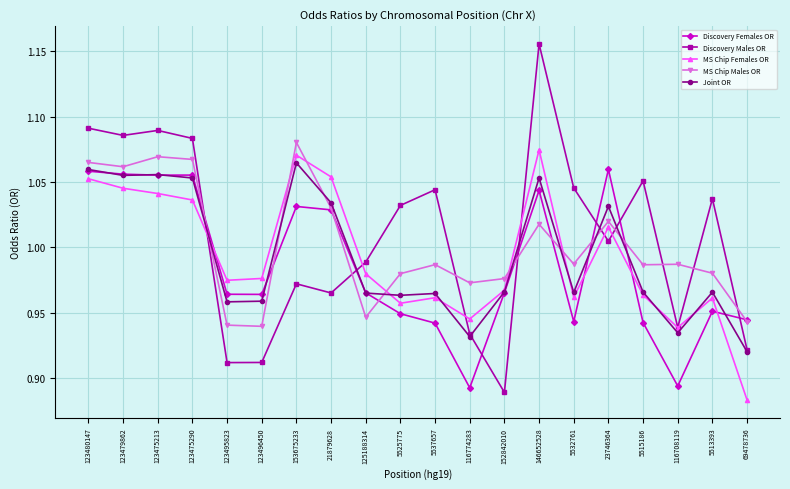

What is the sum of all Discovery Females OR values?

19.7